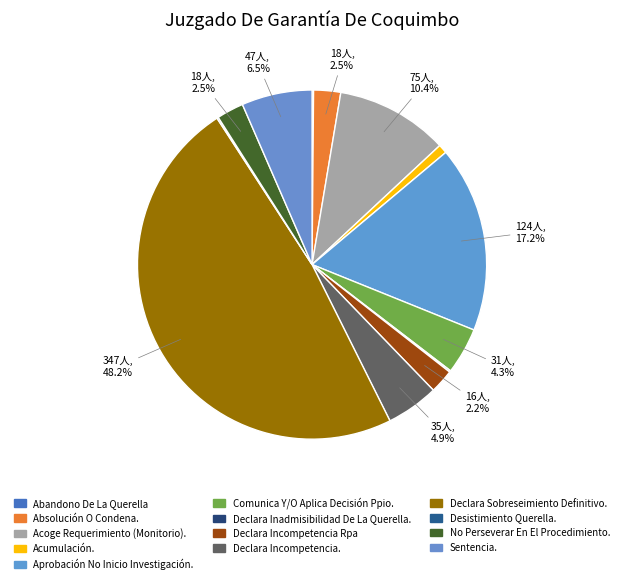

To the nearest percent, what portion does Declara Sobreseimiento Definitivo. represent?

48%